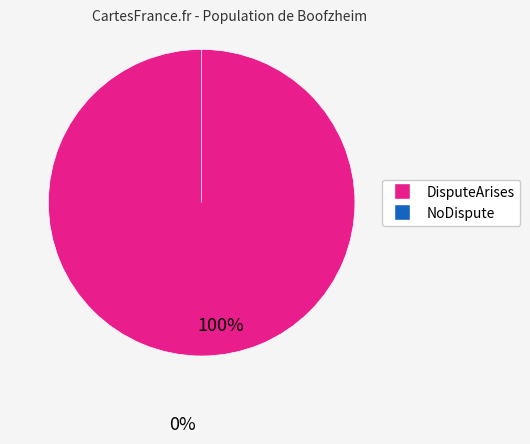

Is it true that DisputeArises is 99% of the pie?

False